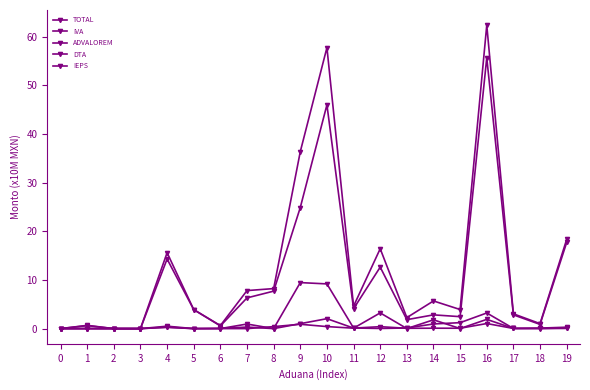

How many lines are shown in the chart?

5